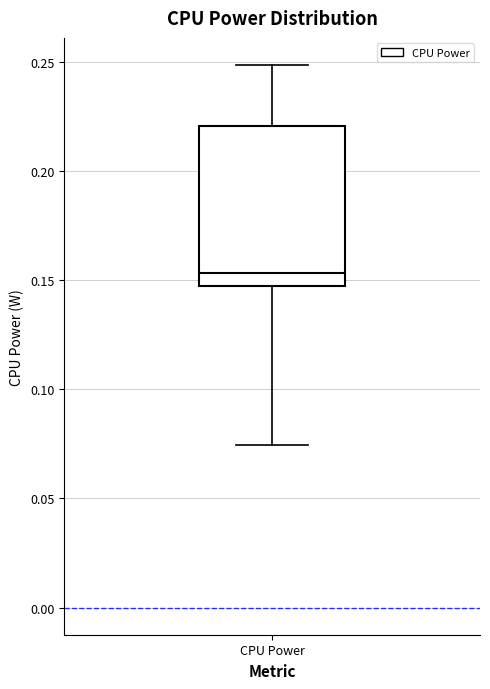

Read this box plot against the y-axis: the position of the median line, the range covered by the box, and the ends of both whiskers. The values are not printed on the chart, so give them approximately, as read against the axis.

median 0.155, box 0.145 to 0.220, whiskers 0.075 to 0.250